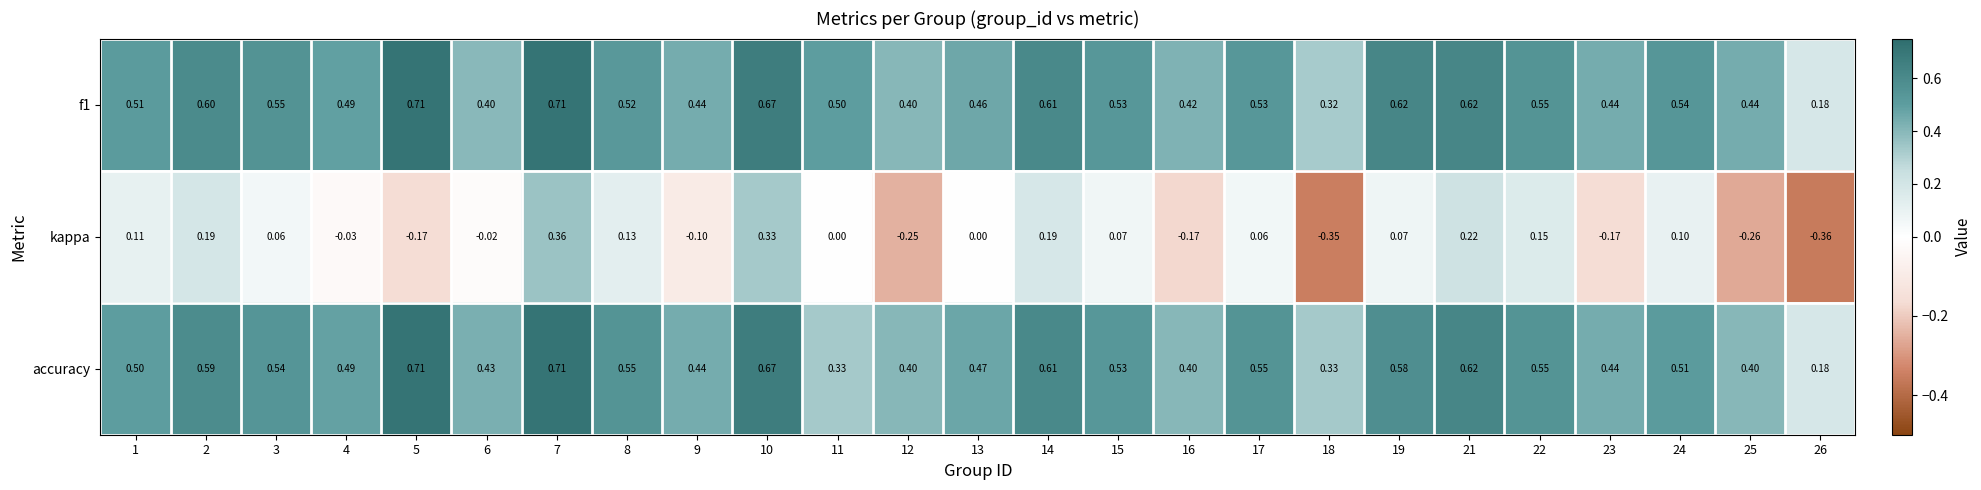

Which series has the largest range (max minus min)?

kappa